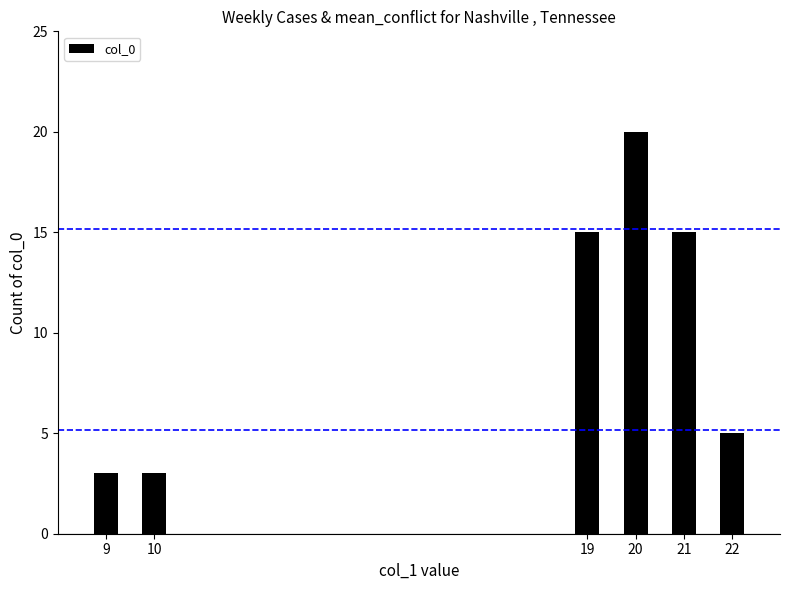

What is the value of the 4th bar from the left?

20